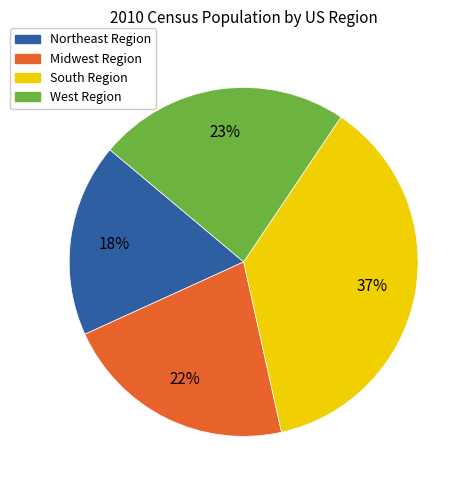

Does any single category account for the majority?

No